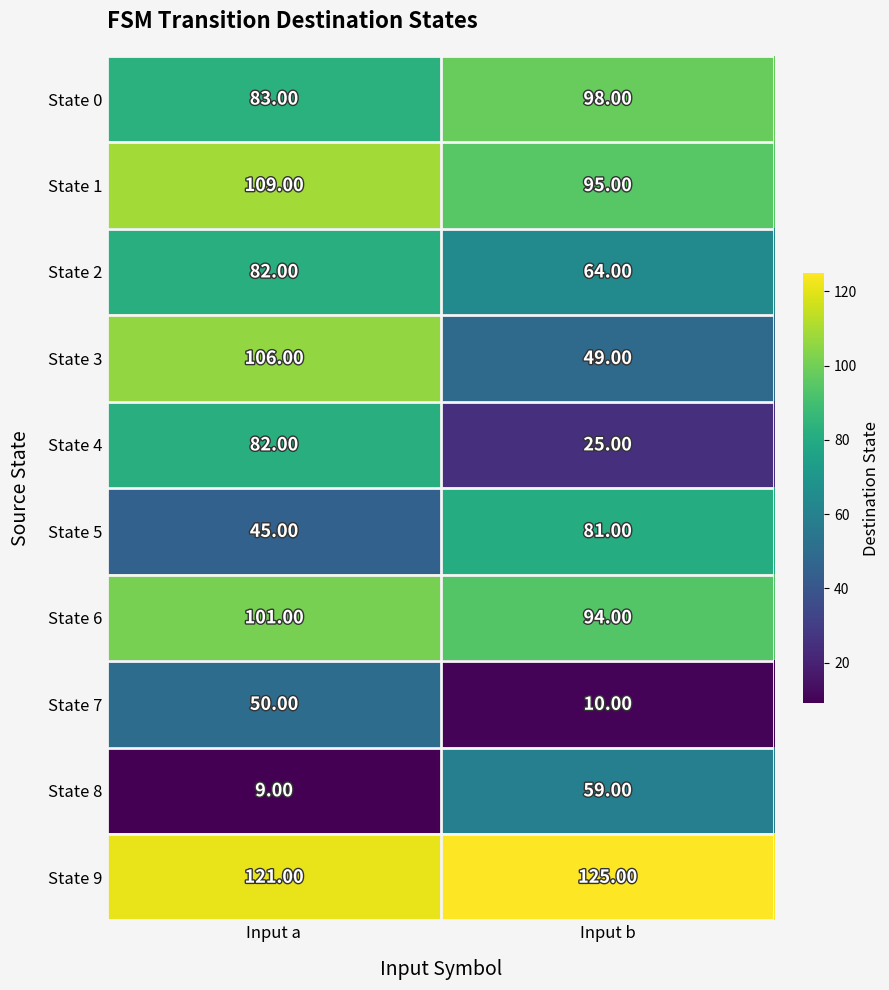

Which category has the lowest value in the State 7 series?

Input b